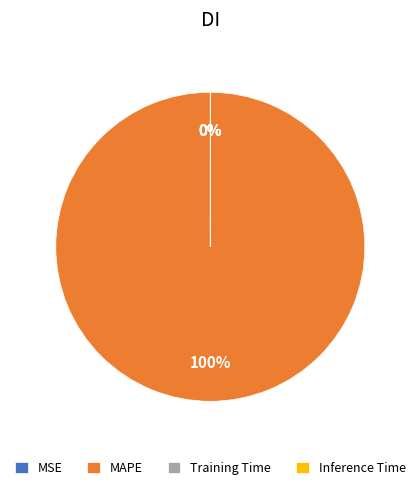

Count the number of slices in the pie.

4